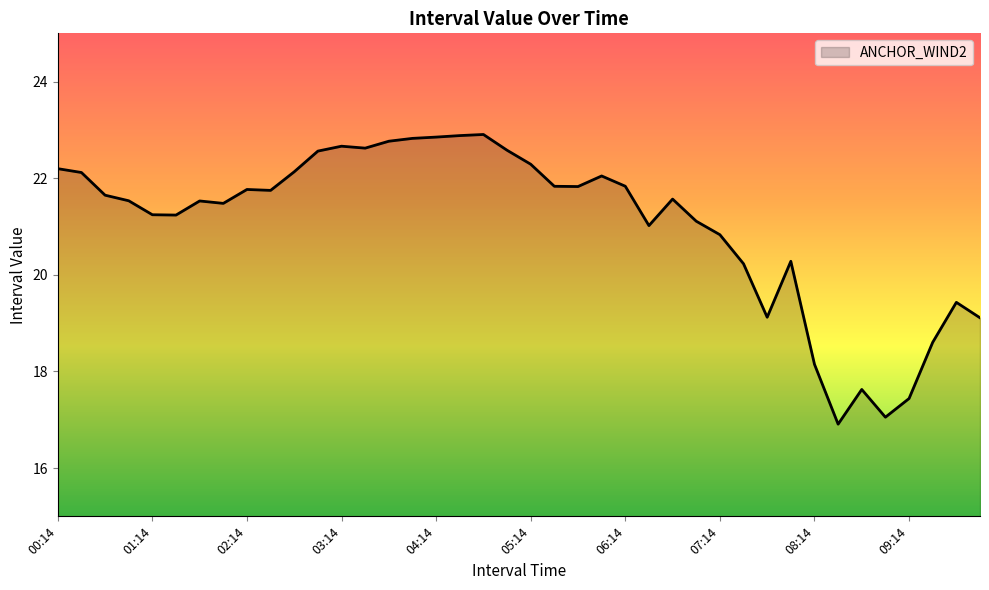

What is the smallest value displayed?

16.9